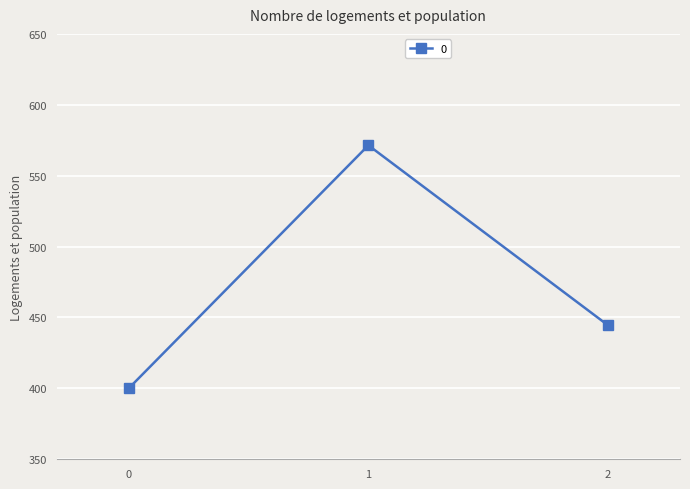

What is the greatest value displayed?

571.4